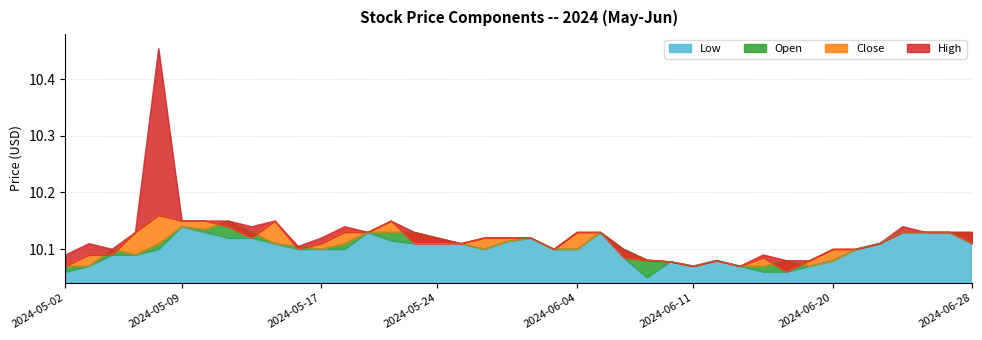

True or false: Low has more than 0 points higher than both neighbors.

True